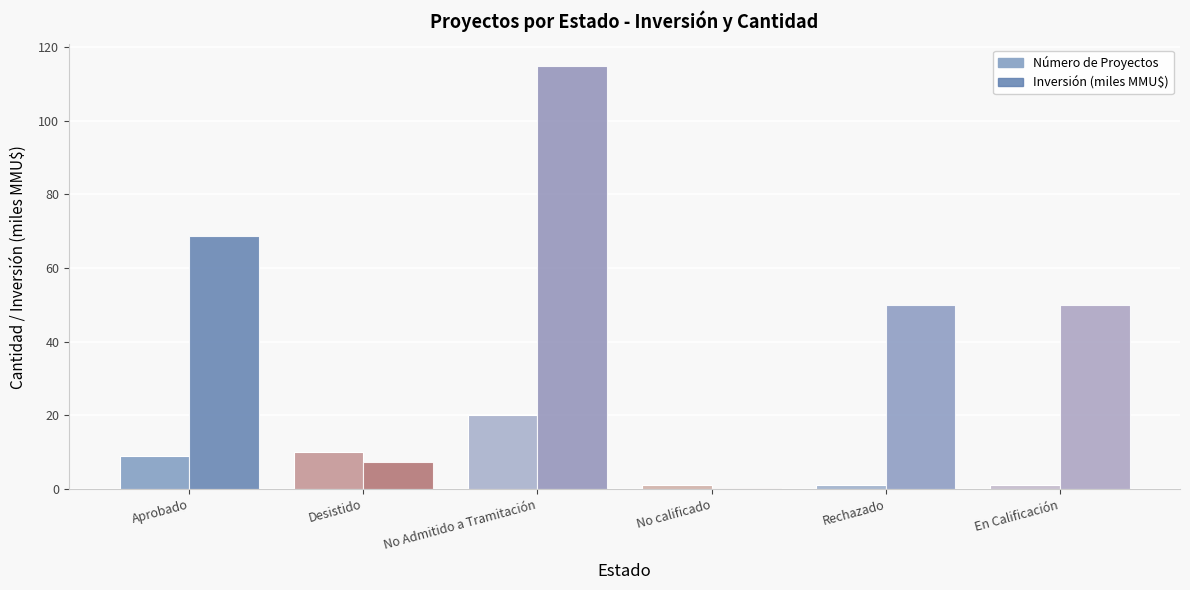

Is it true that Inversión (miles MMU$) equals 0.3 at No calificado?

True